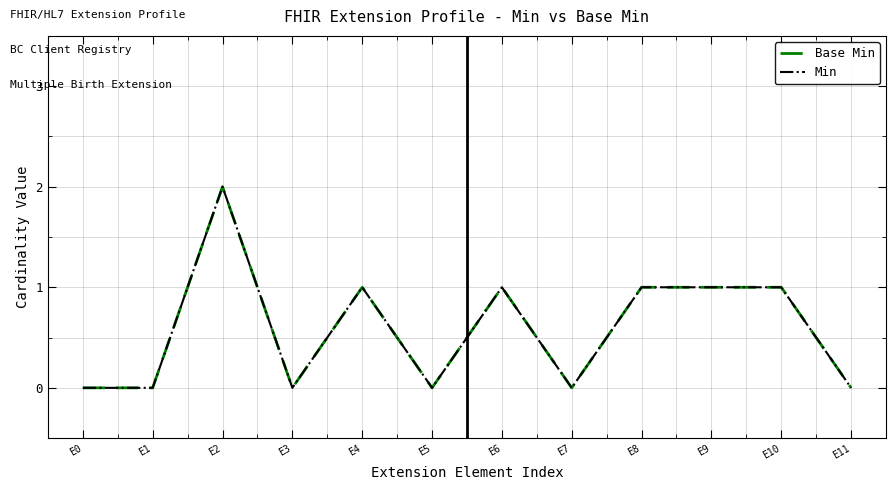

How many lines are shown in the chart?

2